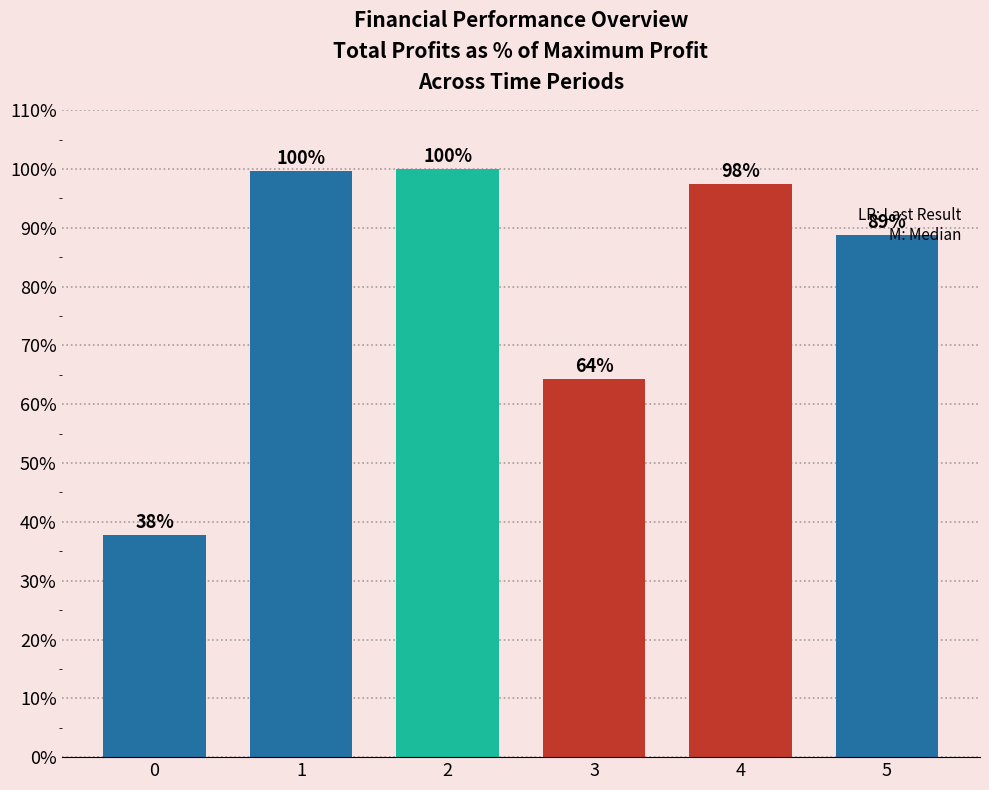

What is the value of the 3rd bar from the left?

100.0